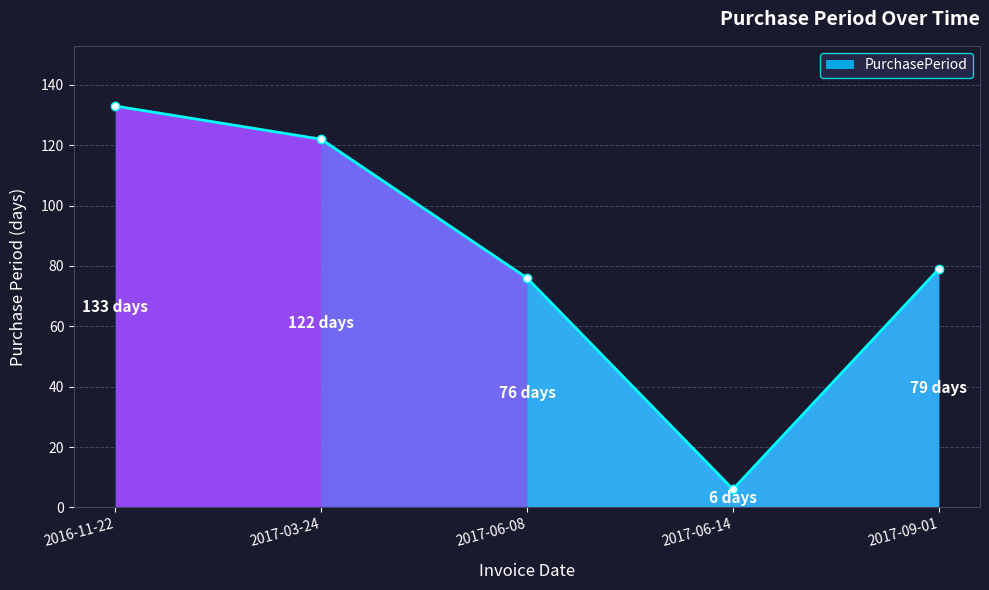

Count the number of categories in the chart.

5